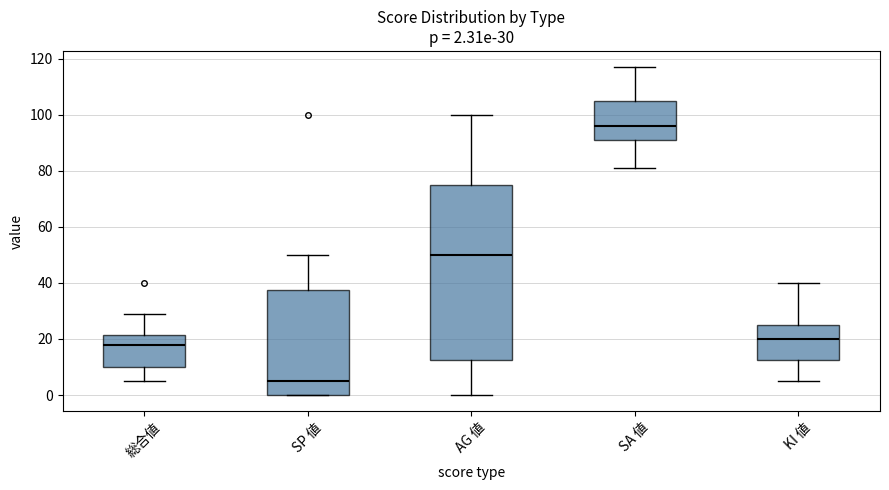

Which box's median line is the lowest?

SP 値